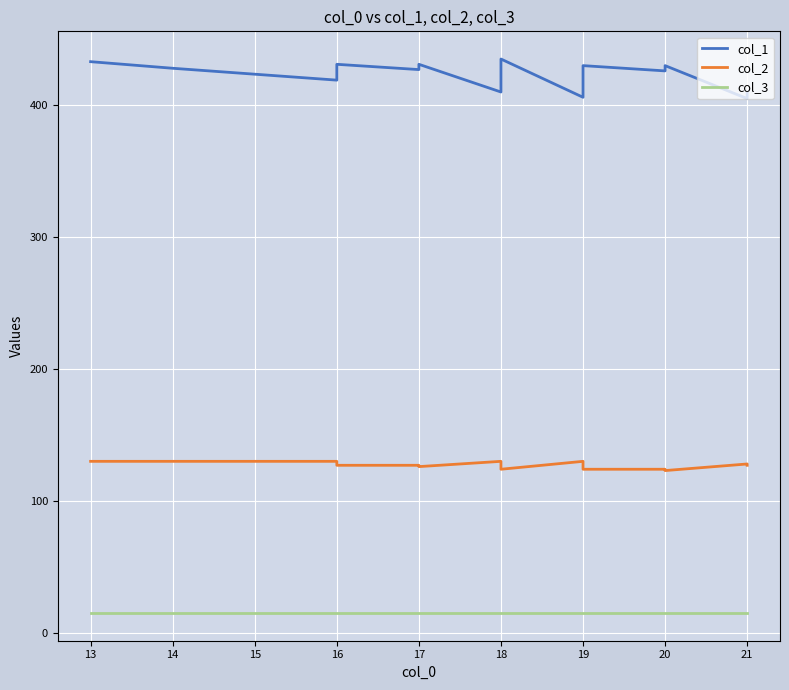

How many lines are shown in the chart?

3